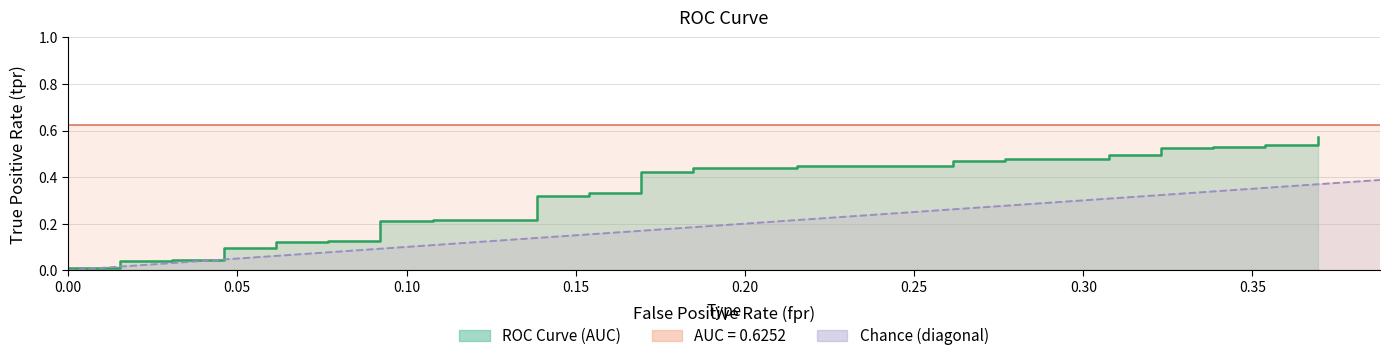

Reading left to right, extract all data points from this chart.

0.0	0.0	0.0	0.0	0.0	0.0	0.0	0.1	0.1	0.1	0.1	0.1	0.1	0.2	0.2	0.2	0.2	0.3	0.3	0.3	0.3	0.4	0.4	0.4	0.4	0.4	0.4	0.5	0.5	0.5	0.5	0.5	0.5	0.5	0.5	0.5	0.5	0.5	0.5	0.6